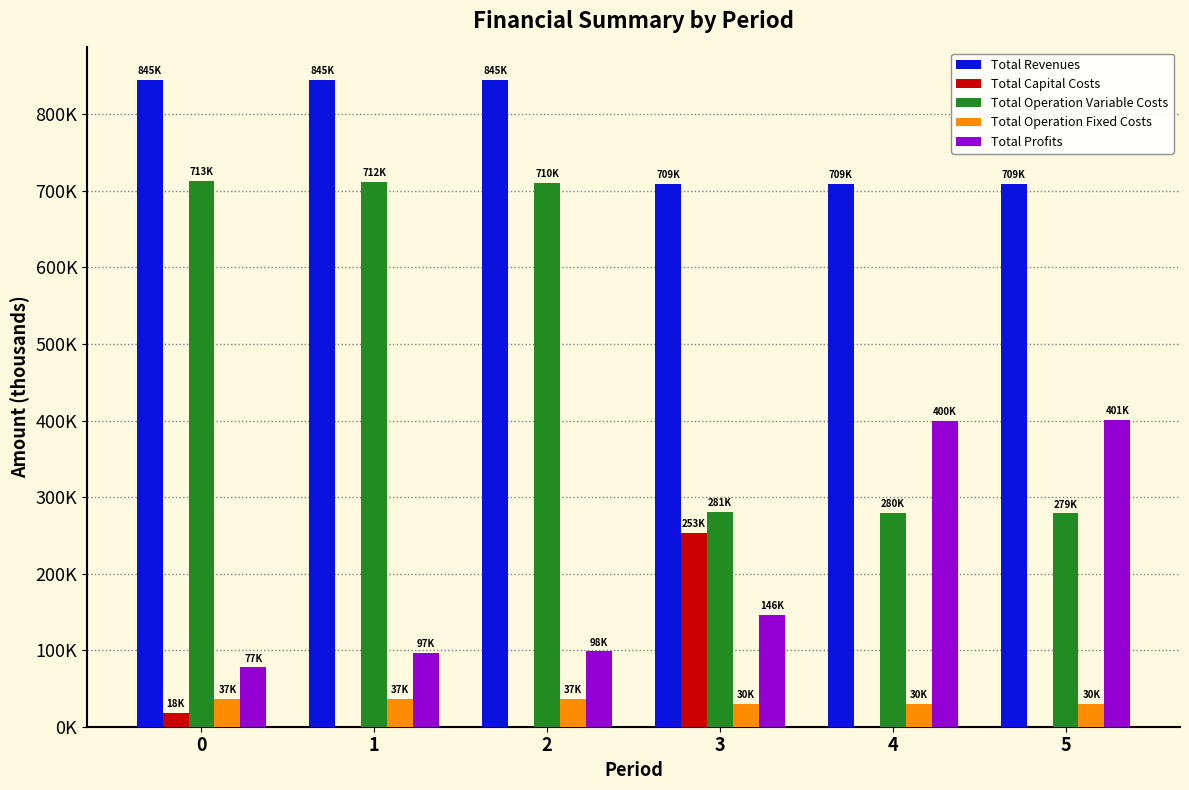

Are the bars grouped side by side (vs. stacked)?

Yes